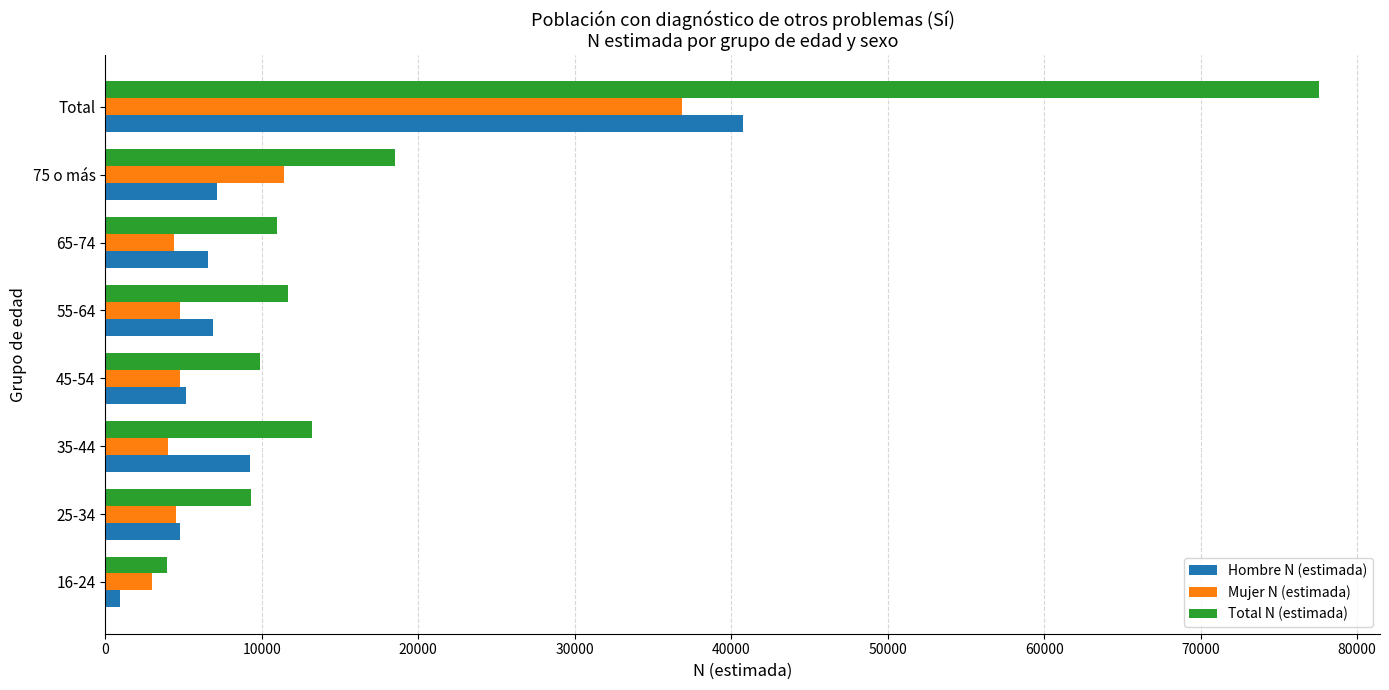

What are all the series names shown in the legend?

Hombre N (estimada), Mujer N (estimada), Total N (estimada)